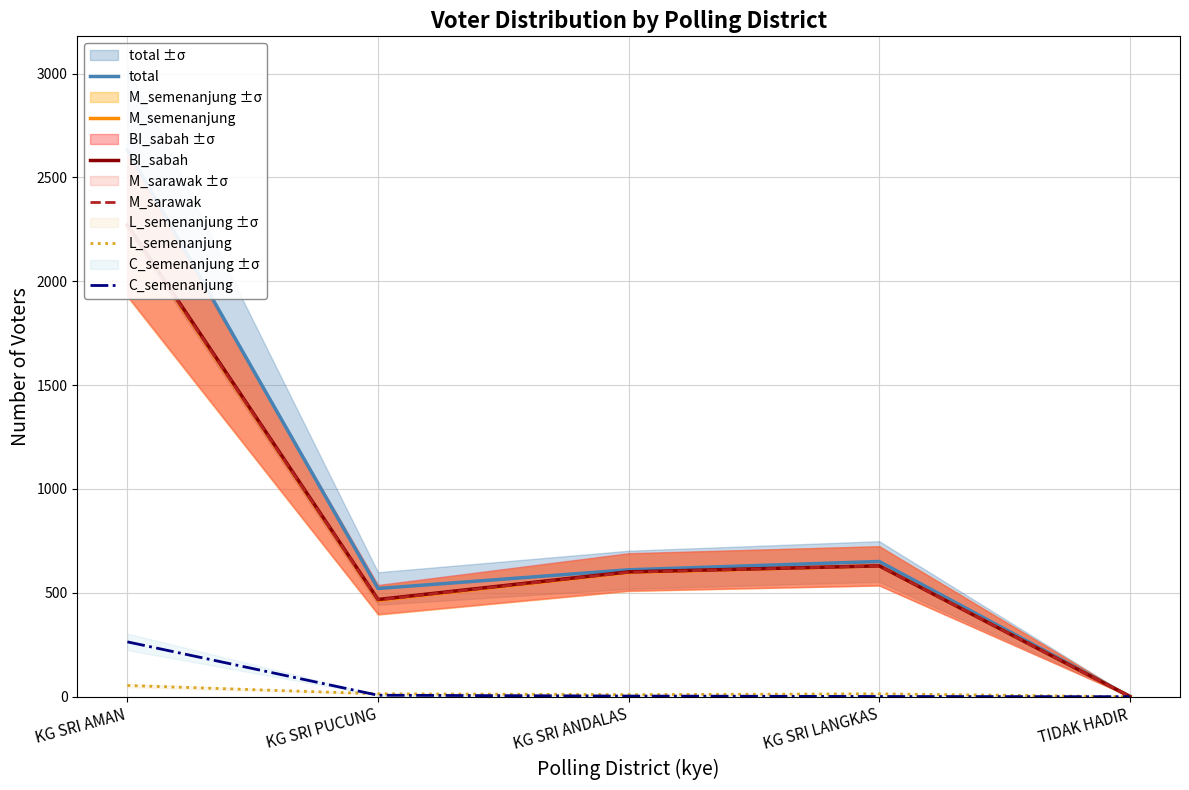

What is the difference between the maximum and minimum values in the M_semenanjung series?

2263